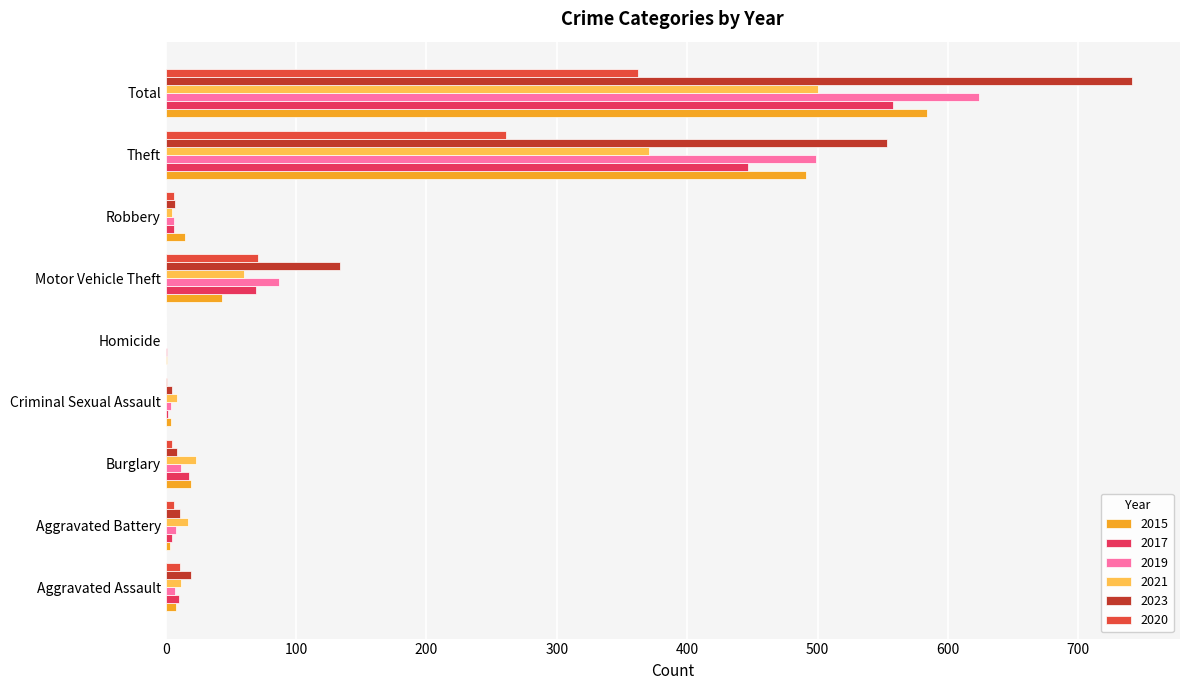

Rank the series by their maximum value, from highest to lowest.

2023, 2019, 2015, 2017, 2021, 2020